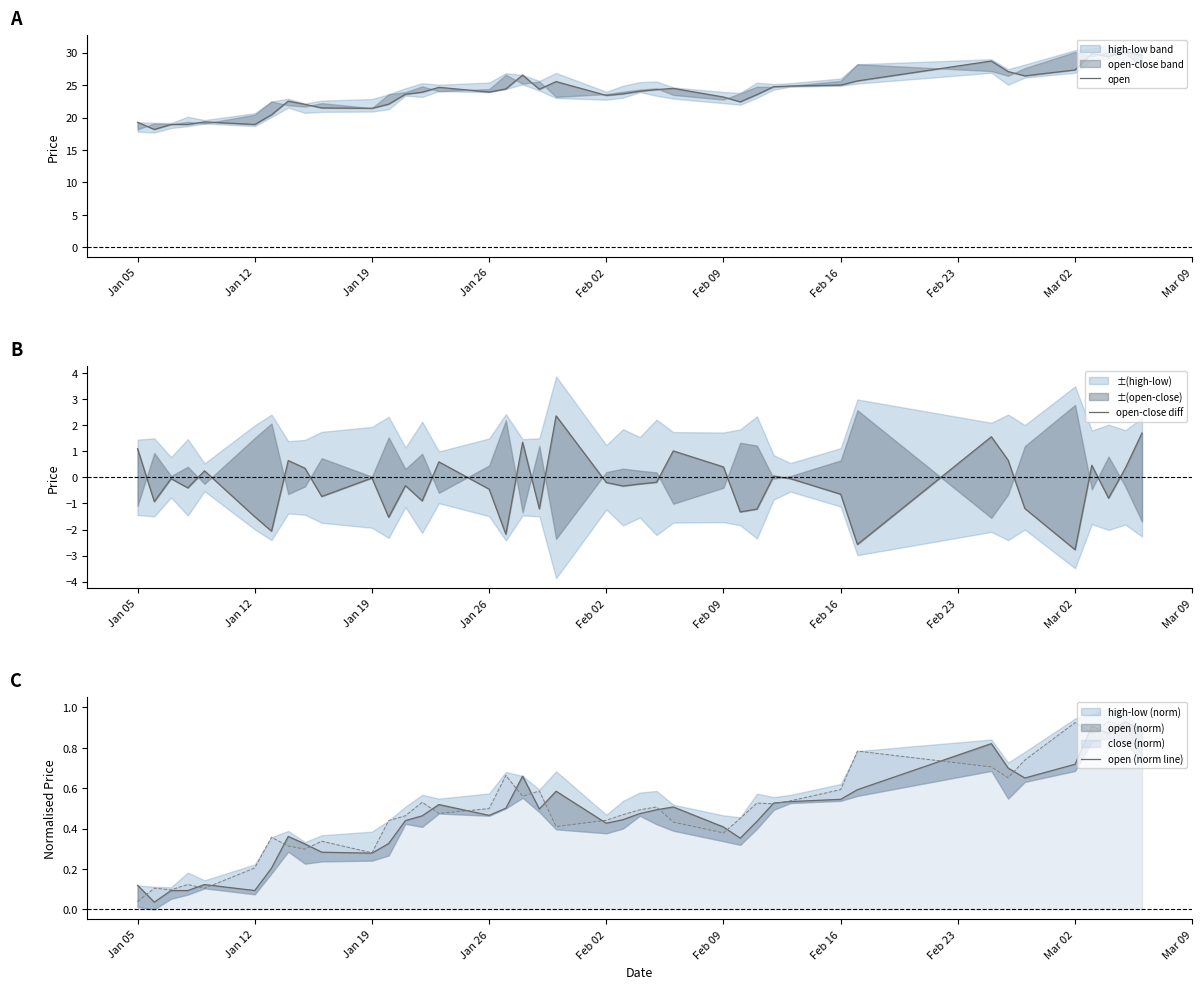

Reading left to right, list all the values displayed in this chart.

open: 19.3	18.2	18.9	18.9	19.3	18.9	20.4	22.5	22.0	21.5	21.4	22.1	23.6	23.9	24.7	23.9	24.4	26.6	24.4	25.5	23.4	23.7	24.1	24.3	24.5	23.2	22.4	23.5	24.8	24.9	25.0	25.7	28.7	27.1	26.4	27.3	29.9	29.4	30.2	29.6
open-close diff: 1.1	-0.9	-0.1	-0.4	0.2	-1.5	-2.1	0.6	0.3	-0.7	-0.0	-1.5	-0.3	-0.9	0.6	-0.5	-2.2	1.3	-1.2	2.4	-0.2	-0.3	-0.3	-0.2	1.0	0.4	-1.3	-1.2	0.1	-0.1	-0.6	-2.6	1.6	0.7	-1.2	-2.8	0.5	-0.8	0.3	1.7
open (norm line): 0.1	0.0	0.1	0.1	0.1	0.1	0.2	0.4	0.3	0.3	0.3	0.3	0.4	0.5	0.5	0.5	0.5	0.7	0.5	0.6	0.4	0.4	0.5	0.5	0.5	0.4	0.4	0.4	0.5	0.5	0.5	0.6	0.8	0.7	0.7	0.7	0.9	0.9	0.9	0.9